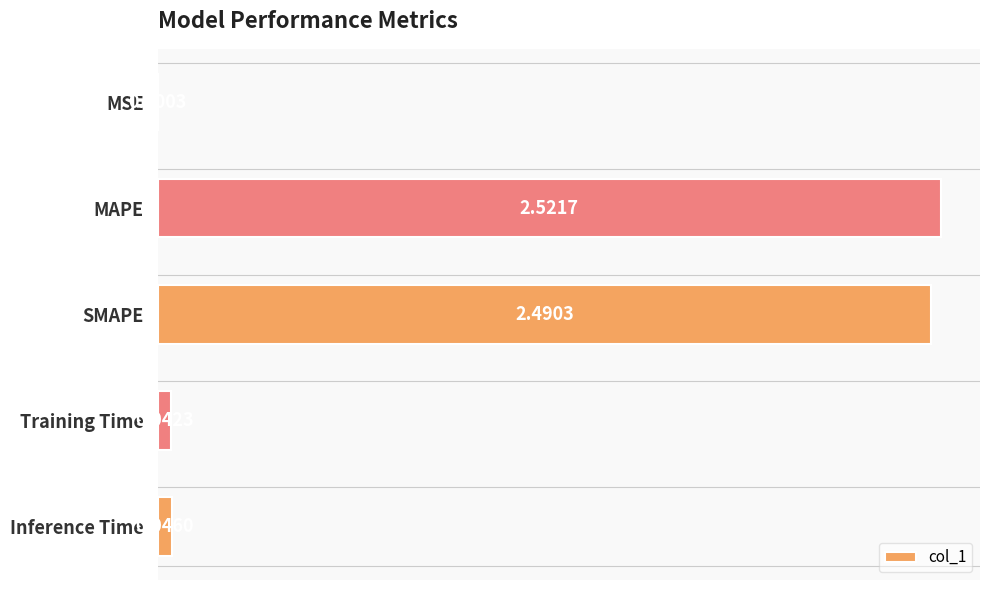

What is the change in value from SMAPE to Inference Time?

-2.4